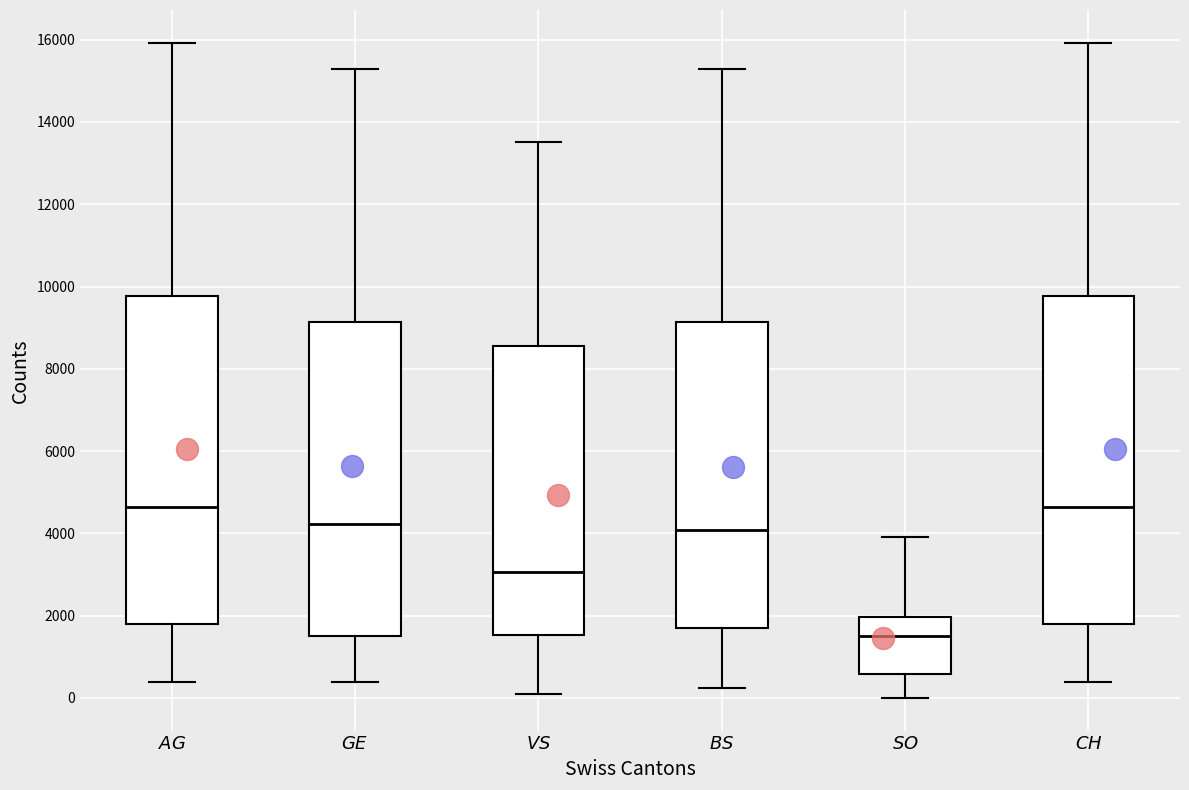

Where is the upper edge of the box for $\it{SO}$ on the y-axis? The values are not printed on the chart, so give them approximately, as read against the axis.

2000